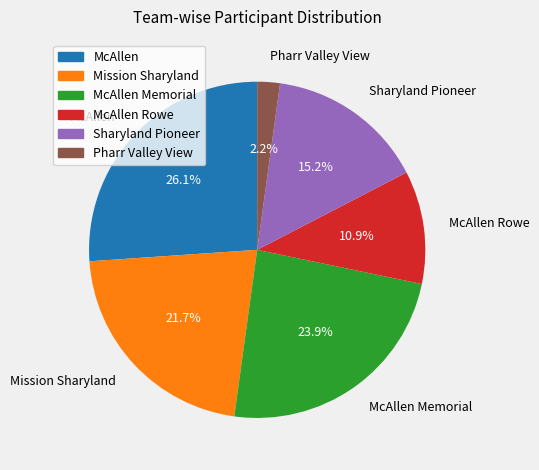

Which category has the smallest portion of the pie?

Pharr Valley View